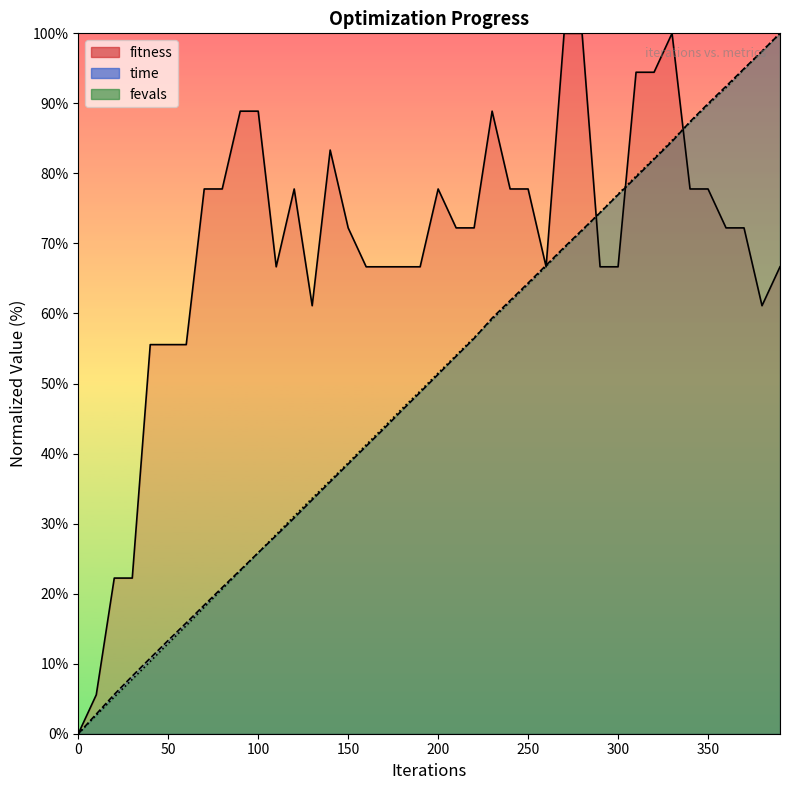

True or false: fitness has a value of 81.9 at 130.

False